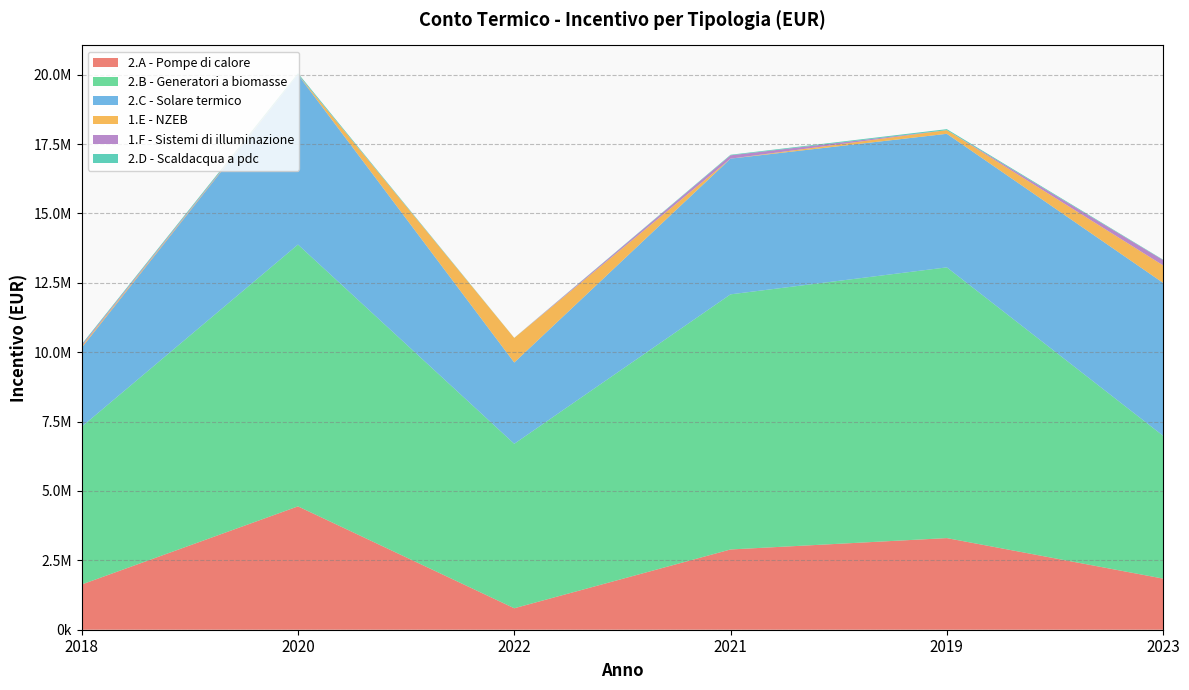

Reading left to right, extract all data points from this chart.

2.A - Pompe di calore: 2018=1629811.2	2020=4445127.6	2022=773562.6	2021=2892218.2	2019=3301750.7	2023=1842403.9
2.B - Generatori a biomasse: 2018=5684968.8	2020=9434011.4	2022=5926520.9	2021=9193143.1	2019=9755727.7	2023=5146898.8
2.C - Solare termico: 2018=2848143.5	2020=6122738.3	2022=2927642.2	2021=4889266.8	2019=4812652.3	2023=5508409.5
1.E - NZEB: 2018=51755.5	2020=0.0	2022=886096.5	2021=0.0	2019=131533.4	2023=632062.2
1.F - Sistemi di illuminazione: 2018=43288.5	2020=9768.1	2022=0.0	2021=119485.4	2019=0.0	2023=190421.5
2.D - Scaldacqua a pdc: 2018=28459.5	2020=41364.6	2022=3500.0	2021=20925.7	2019=35905.2	2023=15000.0